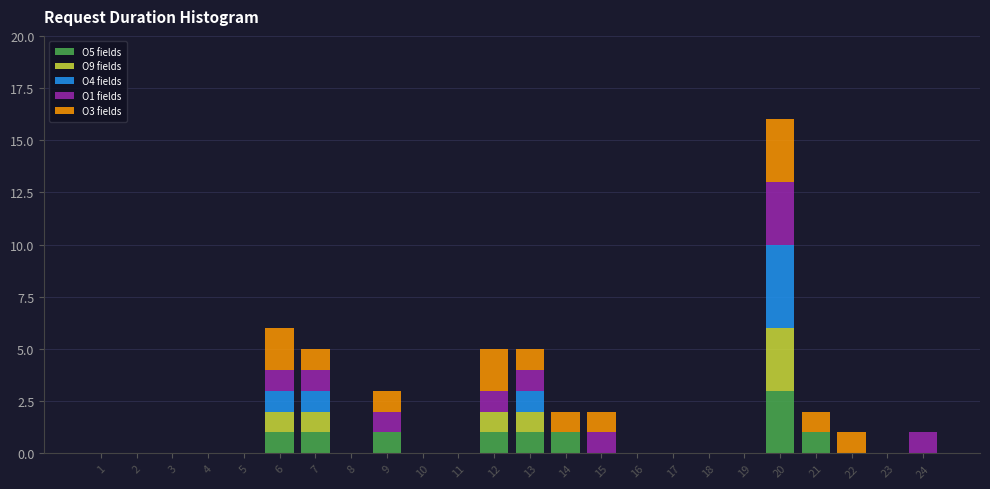

At which label does O5 fields reach its peak?

20